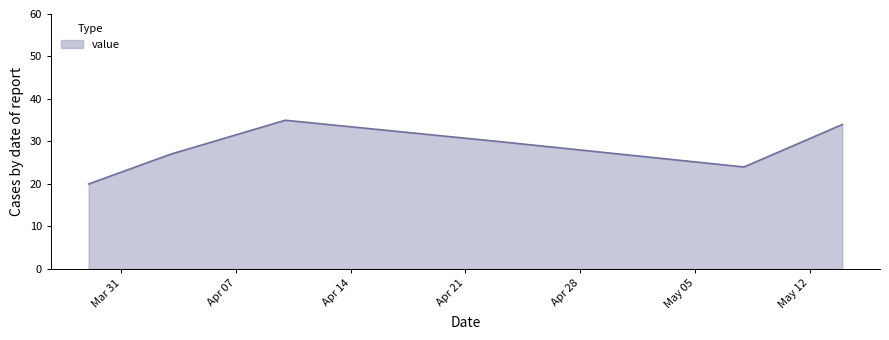

What is the minimum value shown in the chart?

20